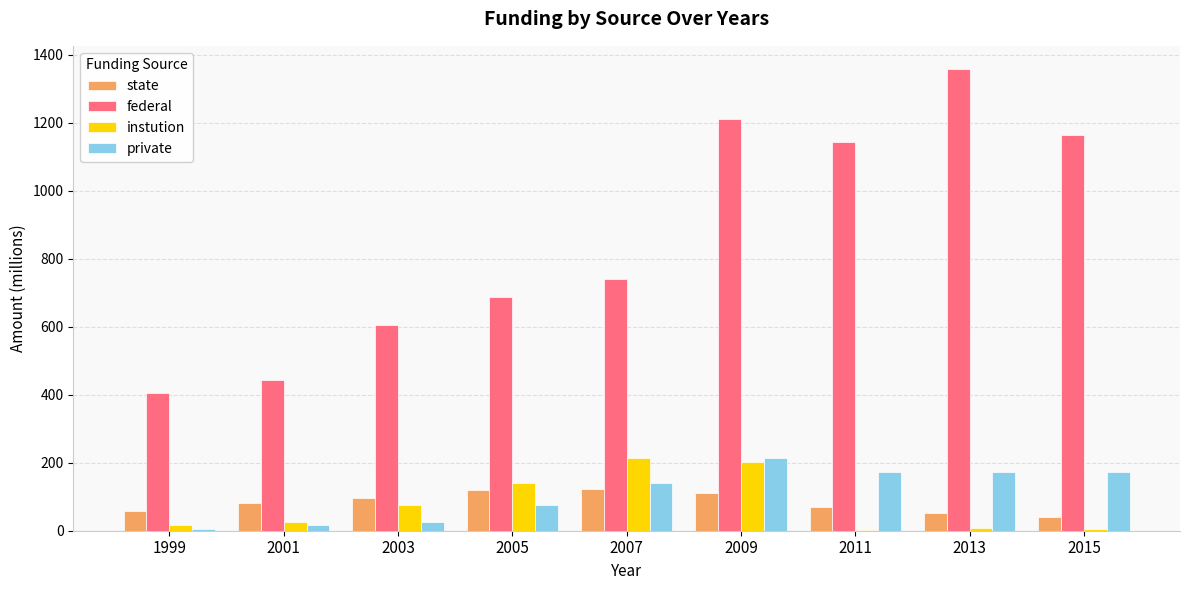

Is it true that private equals 91 at 2009?

False